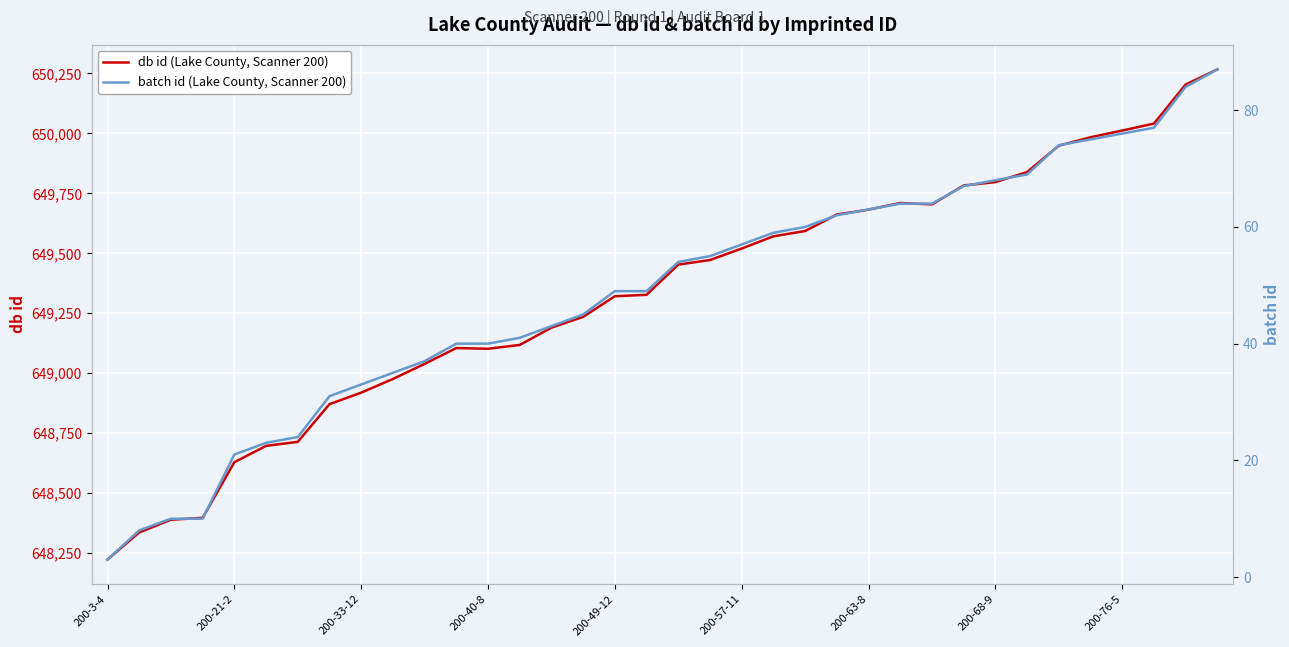

List the series in order of their overall mean, lowest first.

batch id (Lake County, Scanner 200), db id (Lake County, Scanner 200)